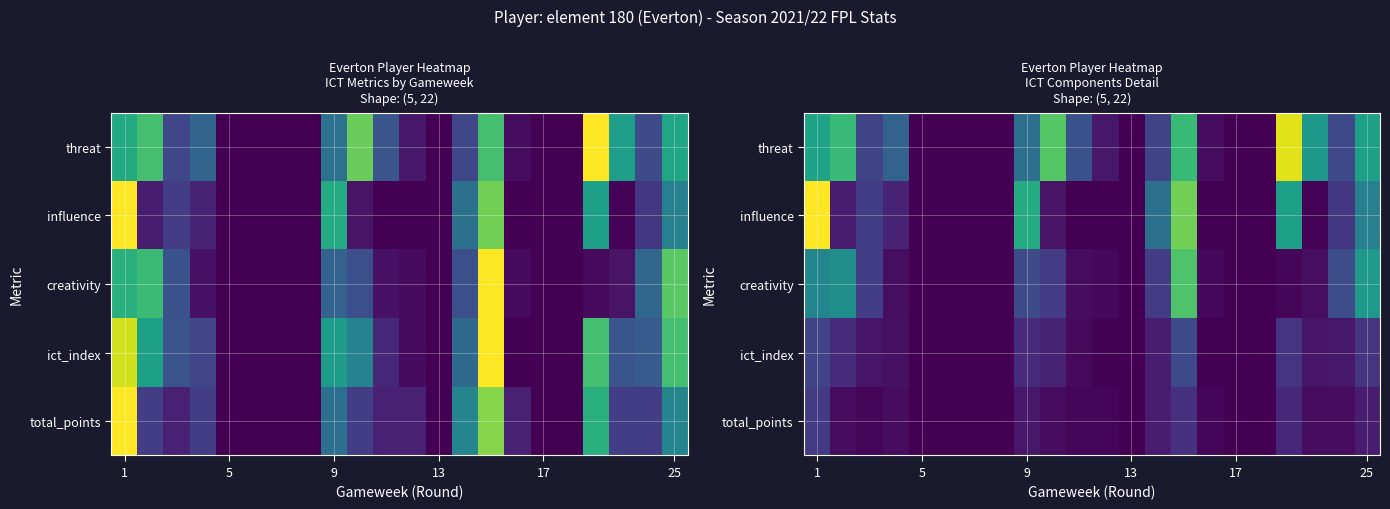

How many values in the ict_index series are below 3?

11